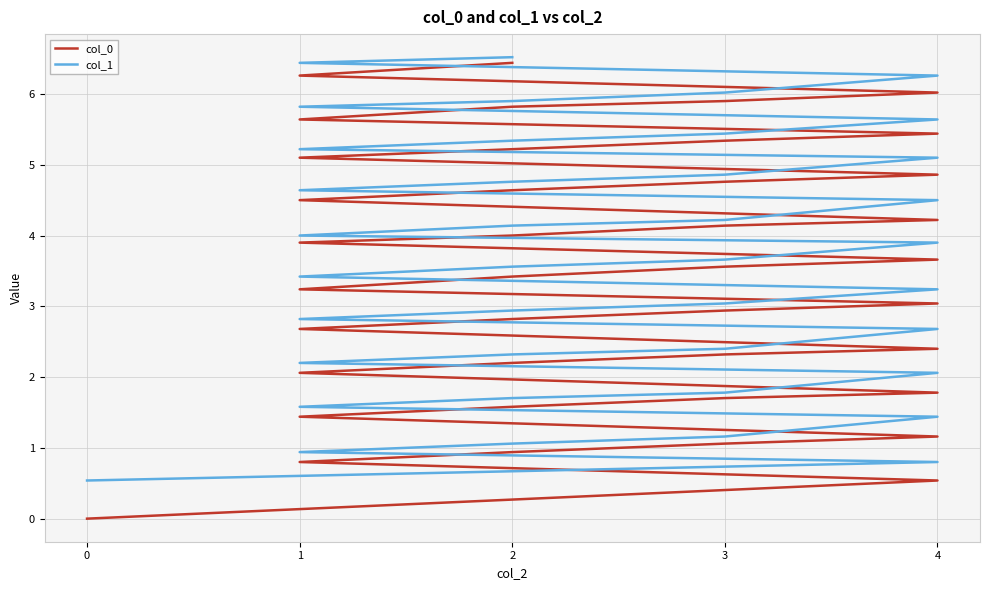

What is the difference between the maximum and minimum values in the col_1 series?

6.0